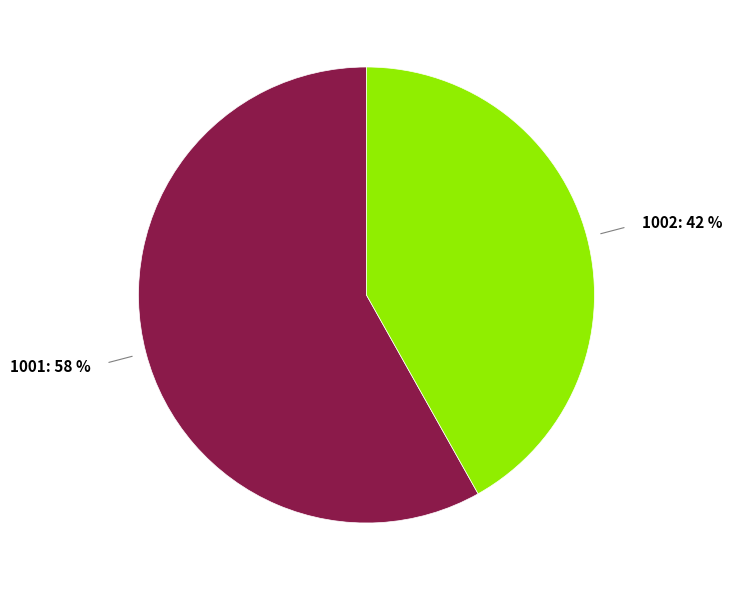

Which category has the smallest portion of the pie?

1002